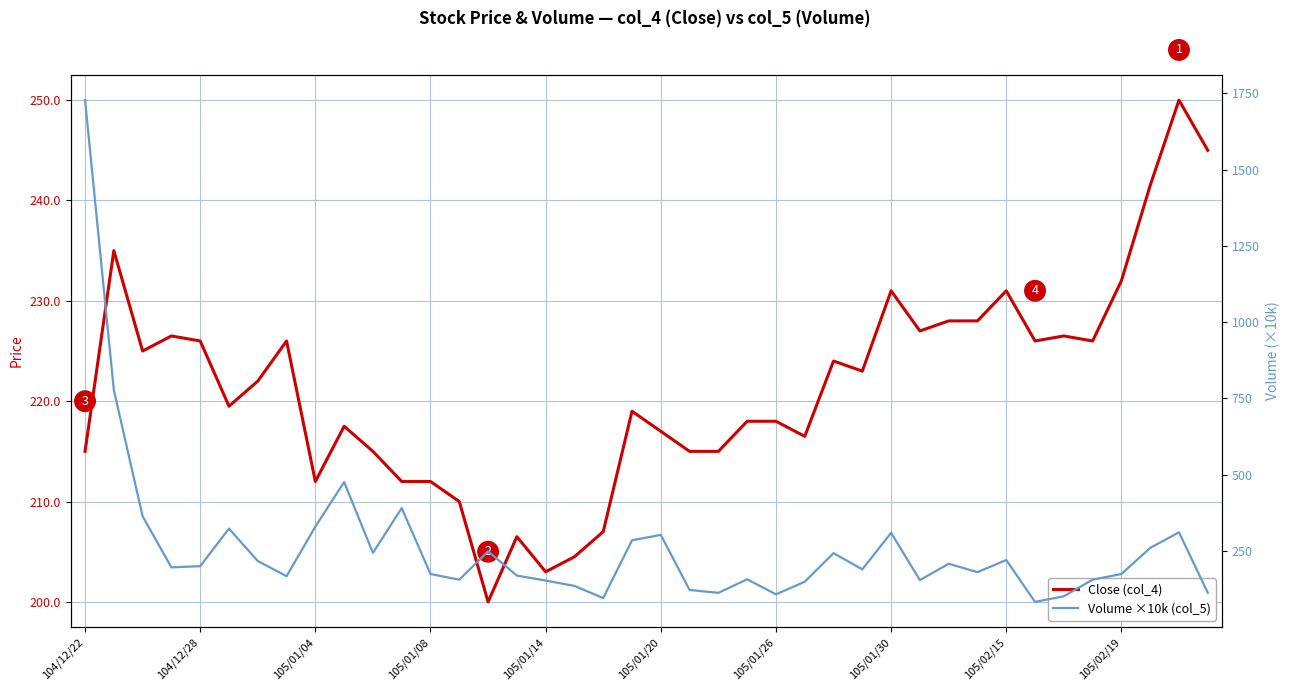

Reading left to right, extract all data points from this chart.

Close (col_4): 215.0	235.0	225.0	226.5	226.0	219.5	222.0	226.0	212.0	217.5	215.0	212.0	212.0	210.0	200.0	206.5	203.0	204.5	207.0	219.0	217.0	215.0	215.0	218.0	218.0	216.5	224.0	223.0	231.0	227.0	228.0	228.0	231.0	226.0	226.5	226.0	232.0	241.5	250.0	245.0
Volume ×10k (col_5): 1727.6	777.4	363.4	196.0	199.8	323.0	216.7	167.1	329.4	475.7	243.3	390.2	174.1	155.6	248.4	169.1	152.7	135.1	95.4	284.7	302.4	121.8	112.5	156.8	107.6	148.8	242.5	189.4	309.2	154.1	207.8	180.3	220.1	82.7	101.2	155.6	174.2	259.7	310.7	112.8